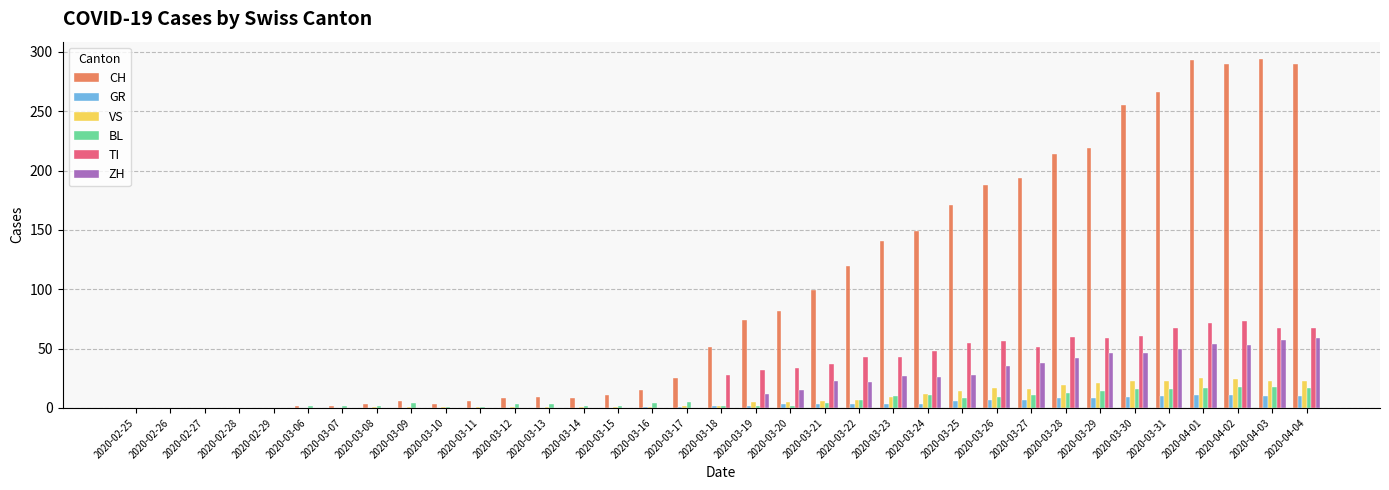

Which series has the largest total across all categories?

CH